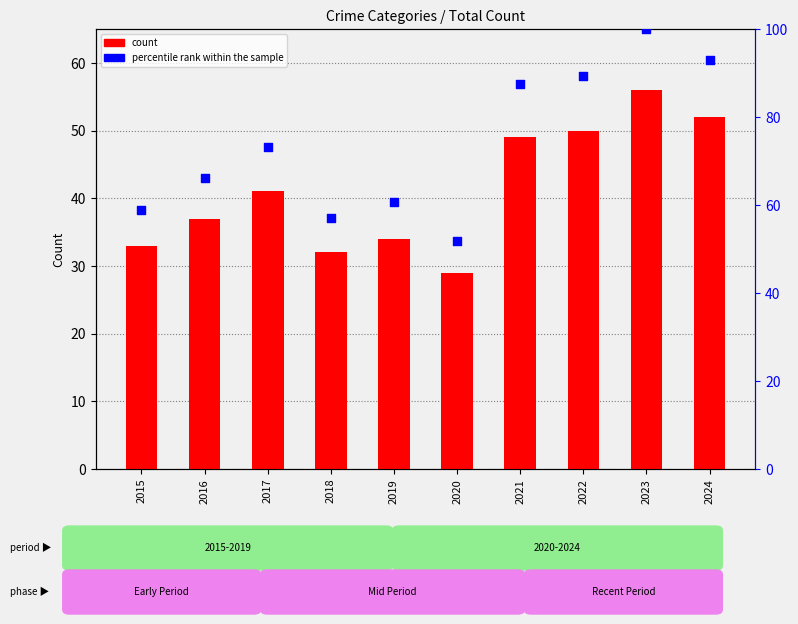

What are all the series names shown in the legend?

count, percentile rank within the sample